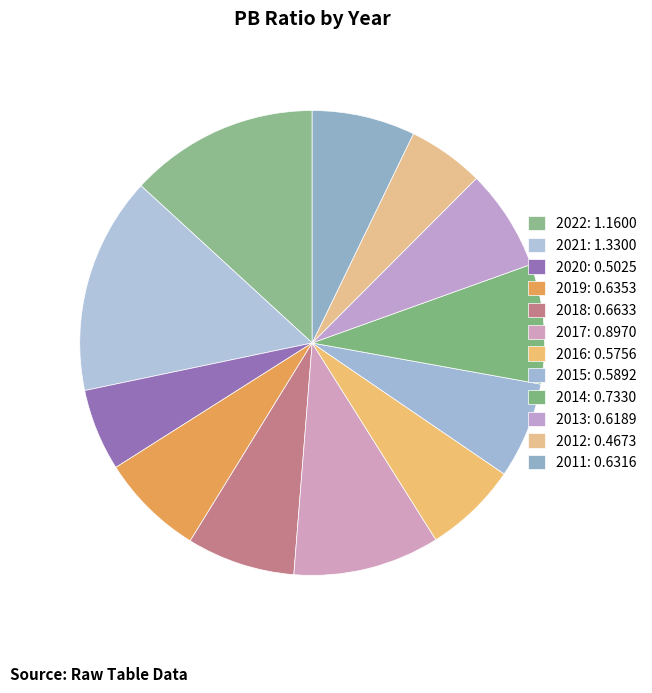

Does any single category account for the majority?

No